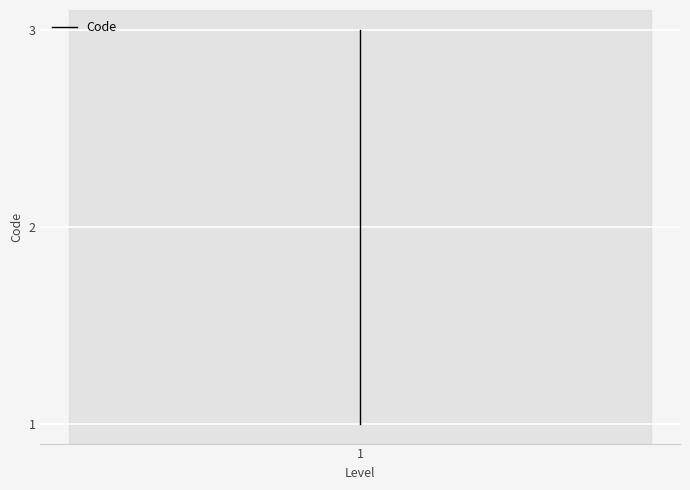

What is the sum of all values?

6